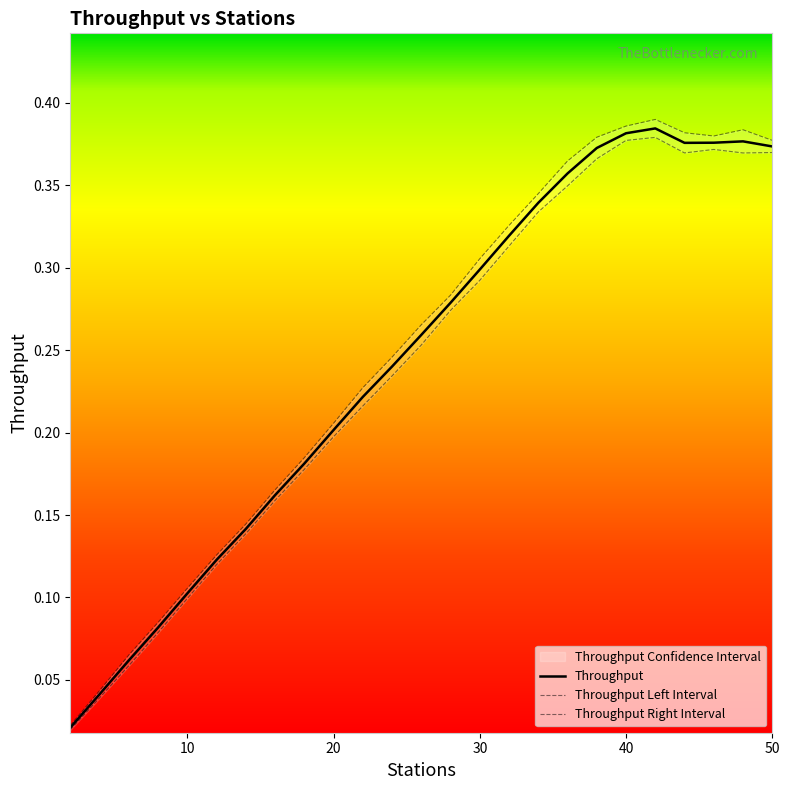

What is the difference between the Throughput Right Interval values at 48 and 6?

0.3